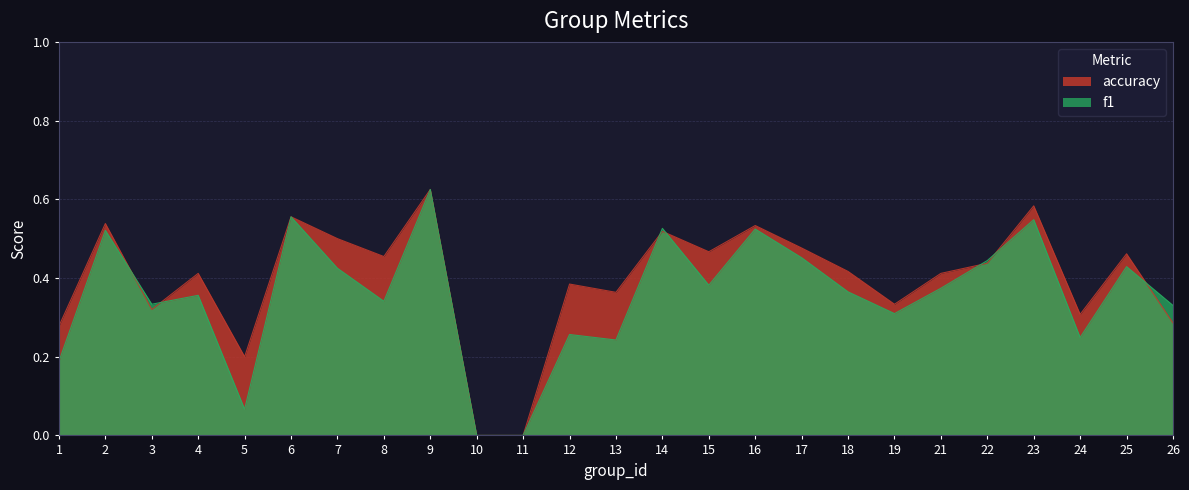

At which category is the sum across all series the highest?

9